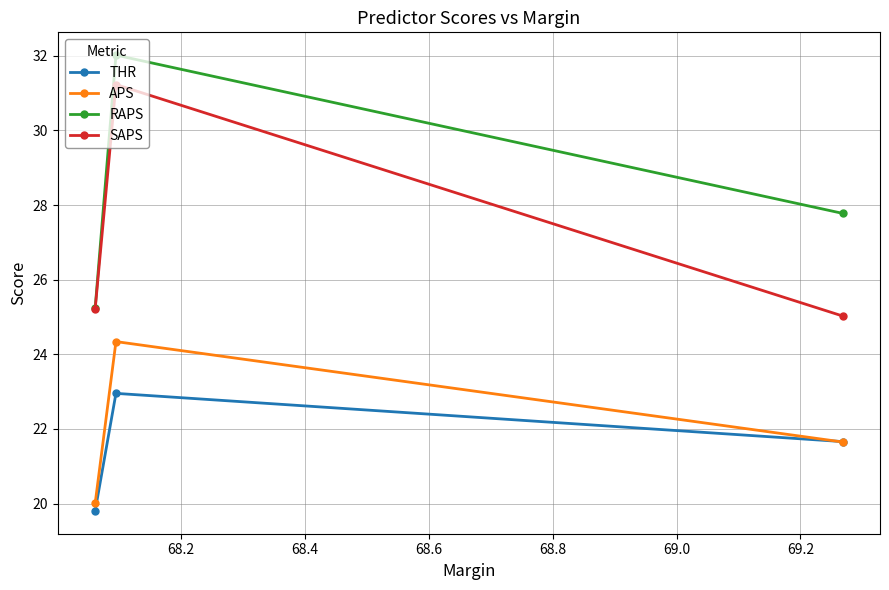

How many lines are shown in the chart?

4